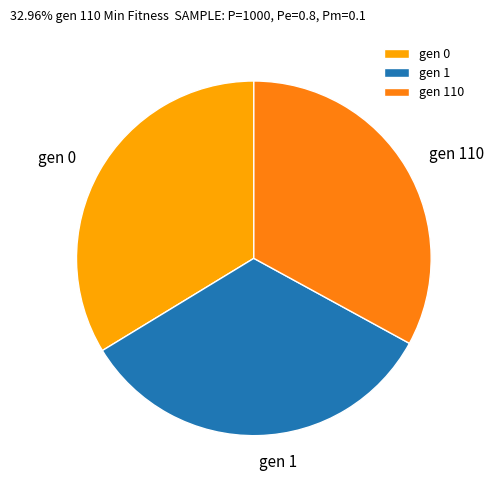

What is the ratio of the value at gen 1 to the value at gen 110?

1.0